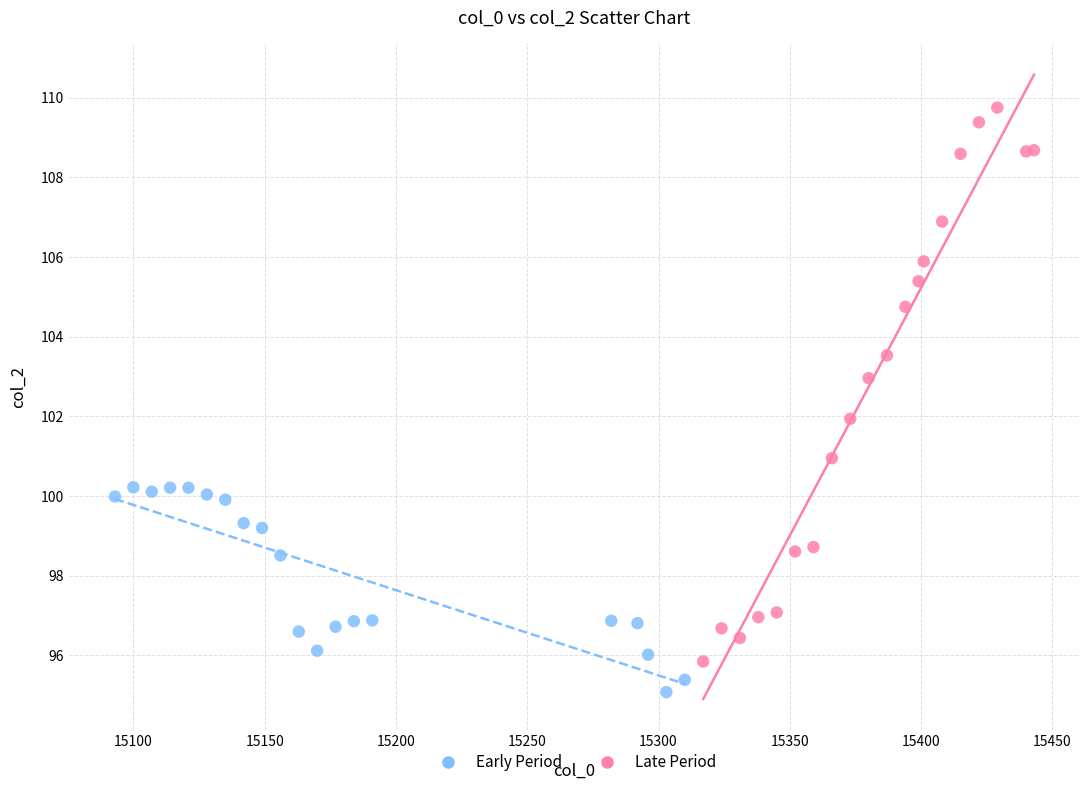

Which series reaches the maximum Y coordinate?

Late Period